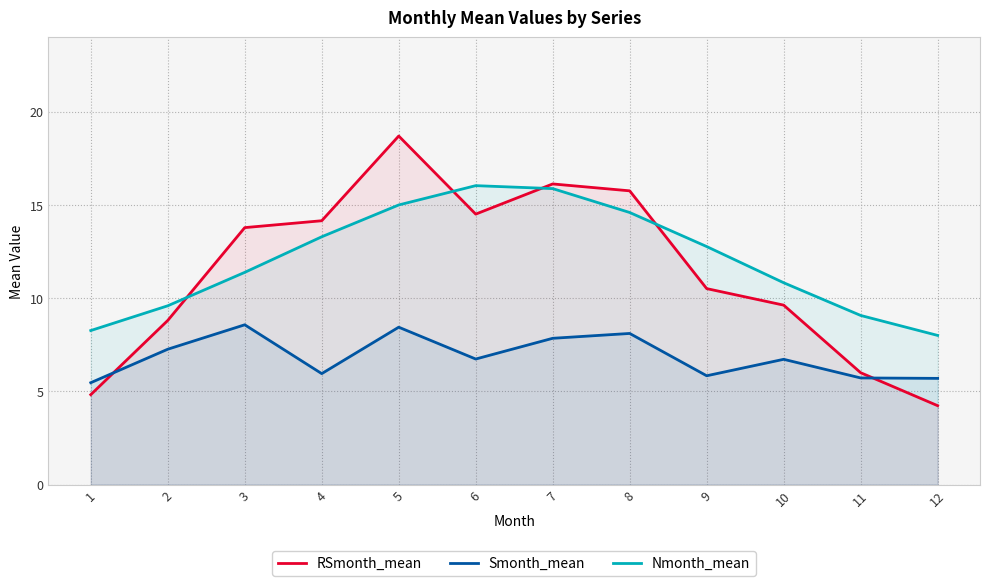

What is the value of the RSmonth_mean point at the 5th from the left?

18.7